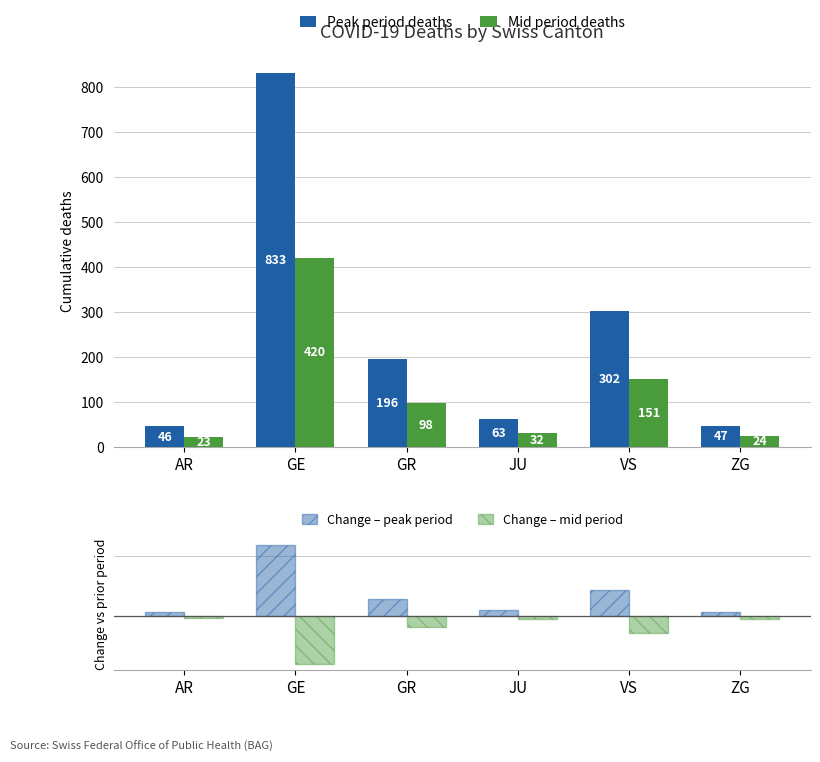

Which category has the highest value across all series?

GE